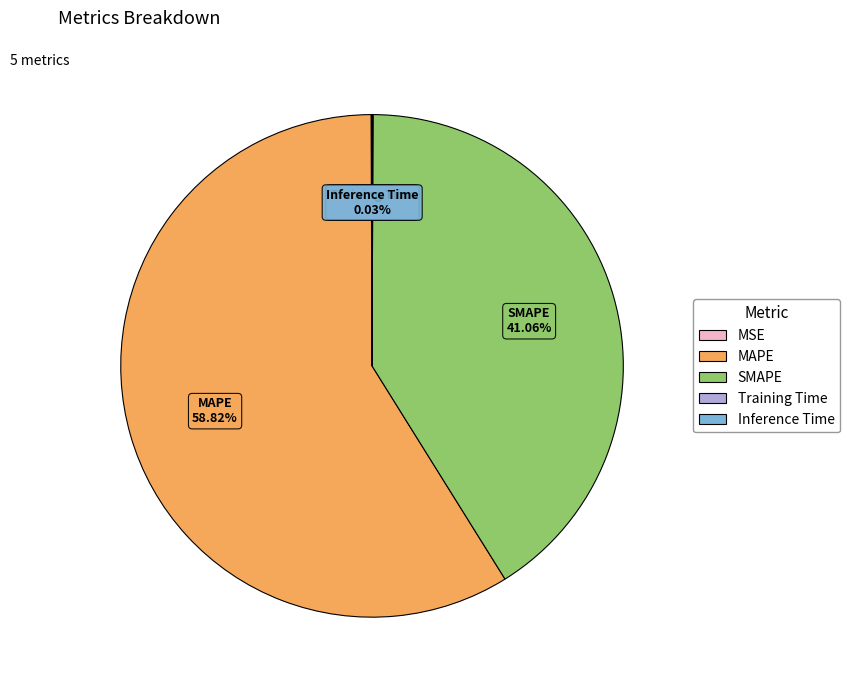

Which category has the biggest portion of the pie?

MAPE